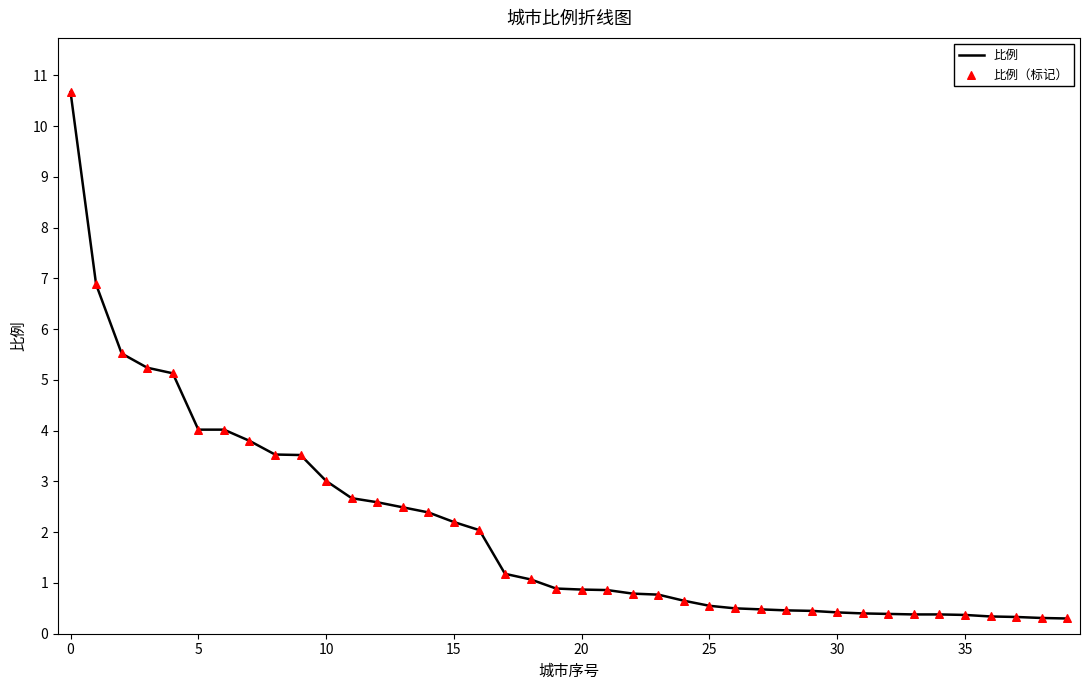

What is the minimum value shown in the chart?

0.3